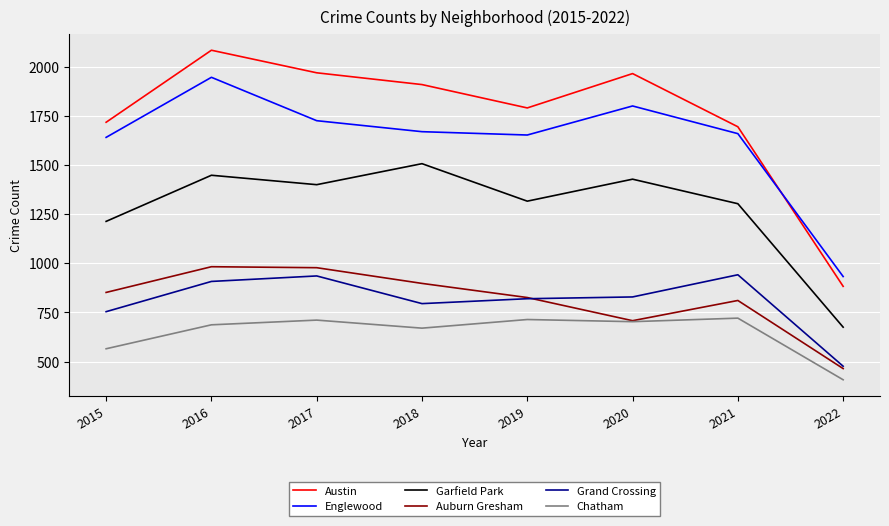

True or false: Garfield Park and Englewood intersect in this chart.

False